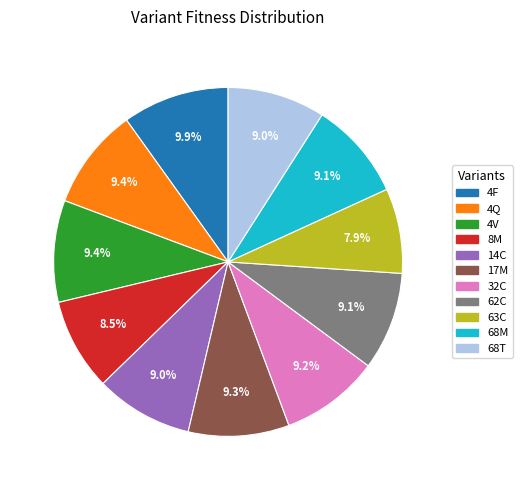

To the nearest percent, what portion does 68M represent?

9%